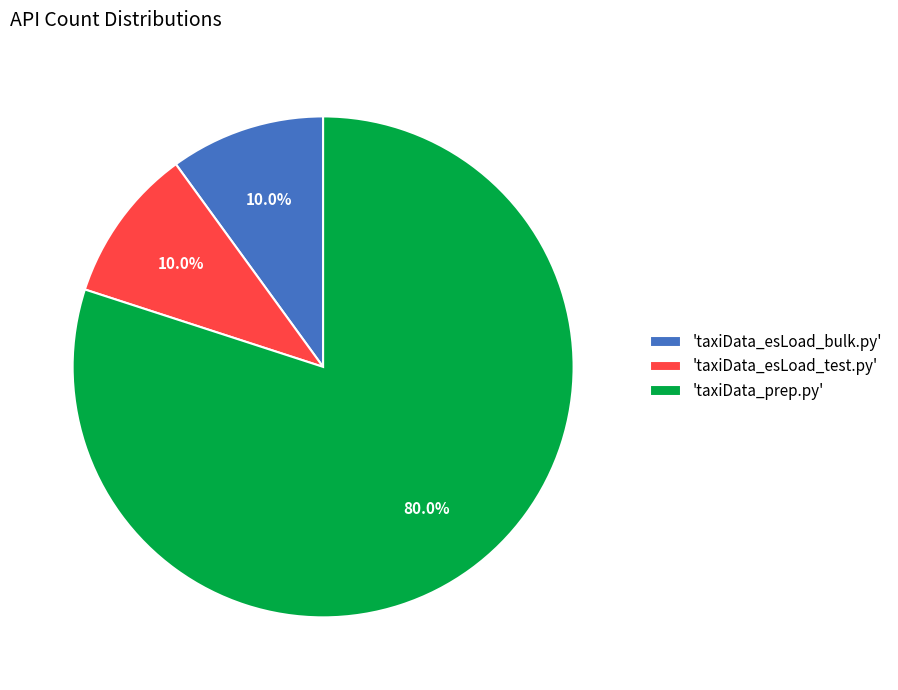

How much of the chart is everything except 'taxiData_esLoad_test.py'?

90.0%